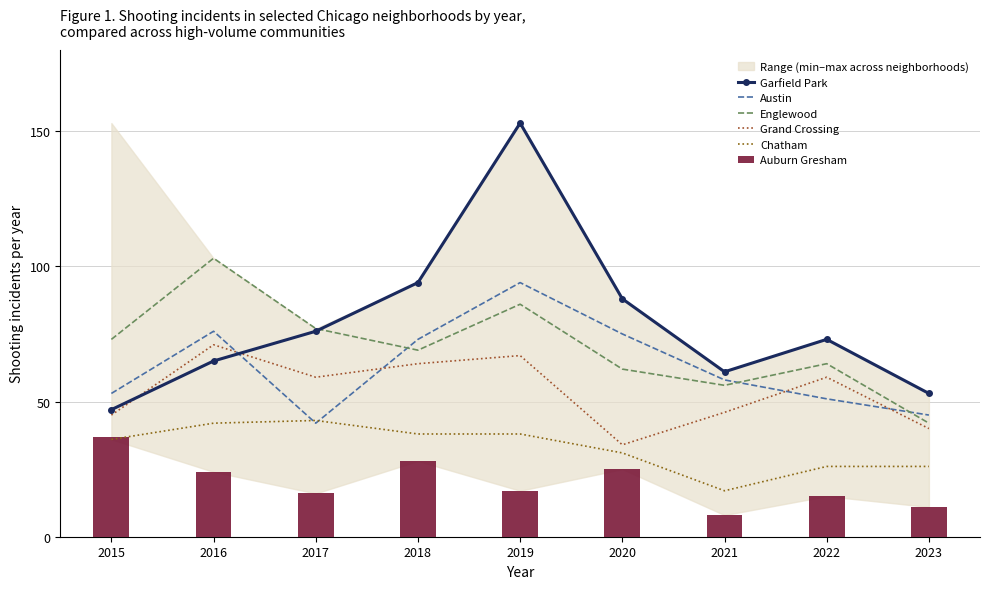

Does the chart contain any negative values?

No